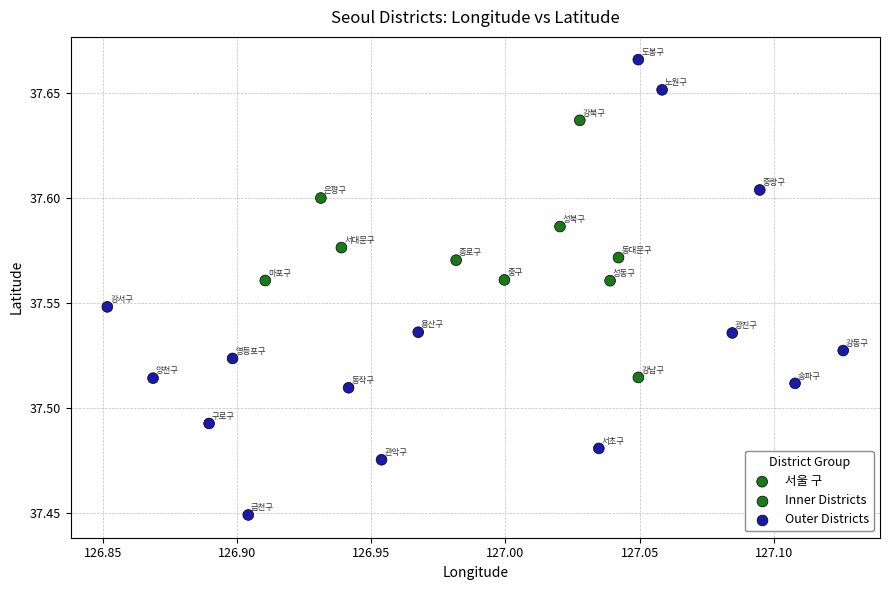

What is the range of X values (max minus min)?

0.3